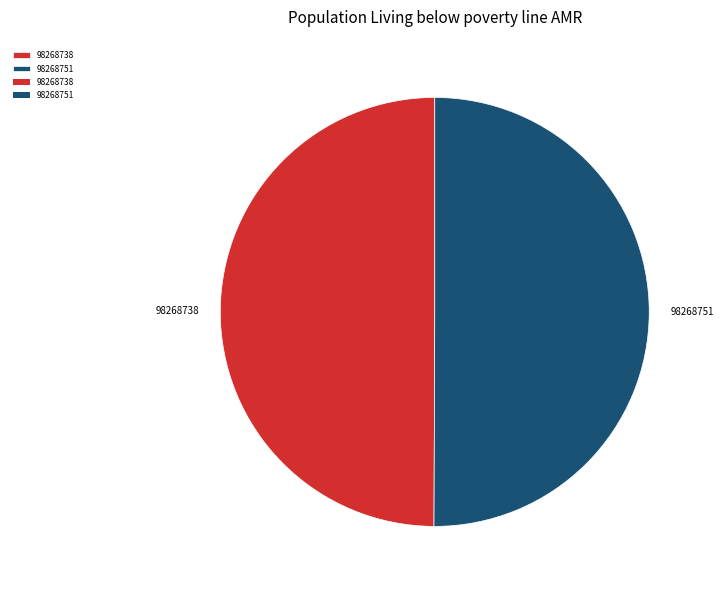

True or false: 98268738 accounts for 35% of the total.

False